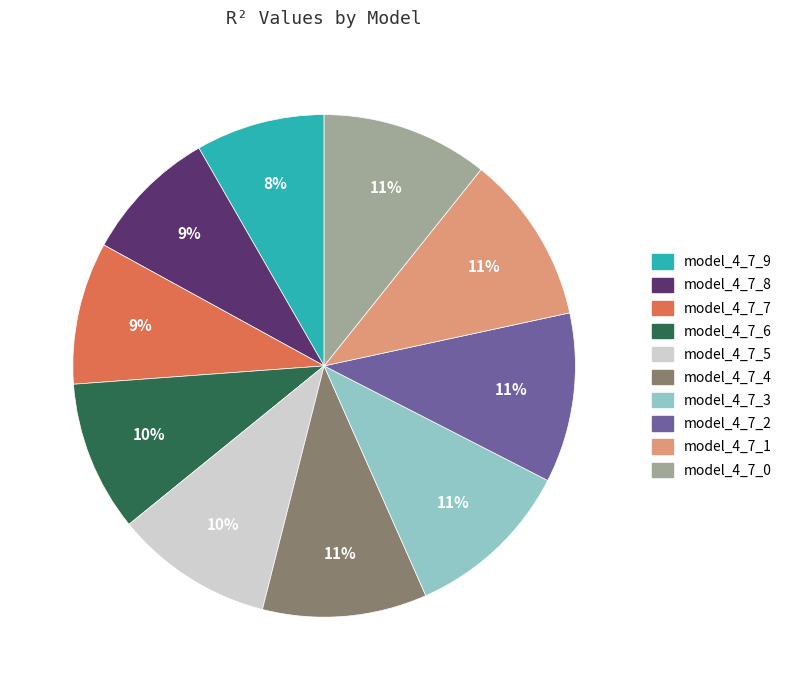

True or false: model_4_7_3 accounts for 11% of the total.

True